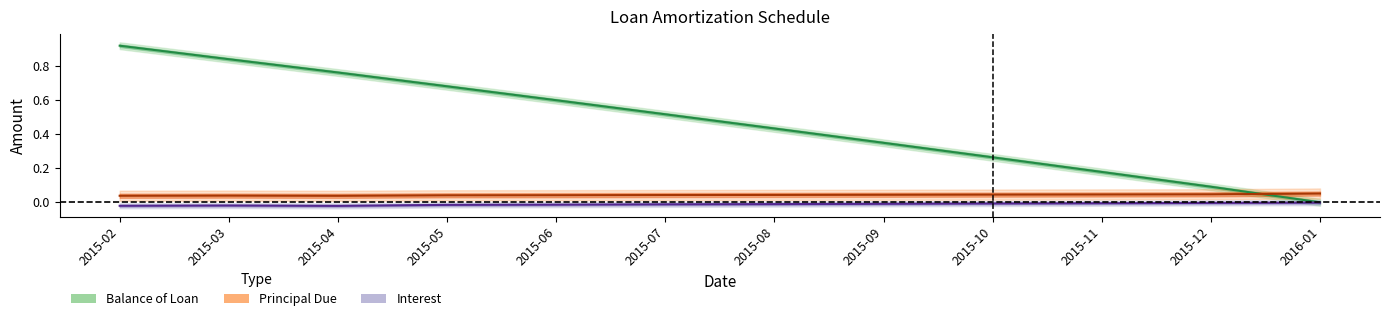

Which series has the widest spread of values?

Balance of Loan